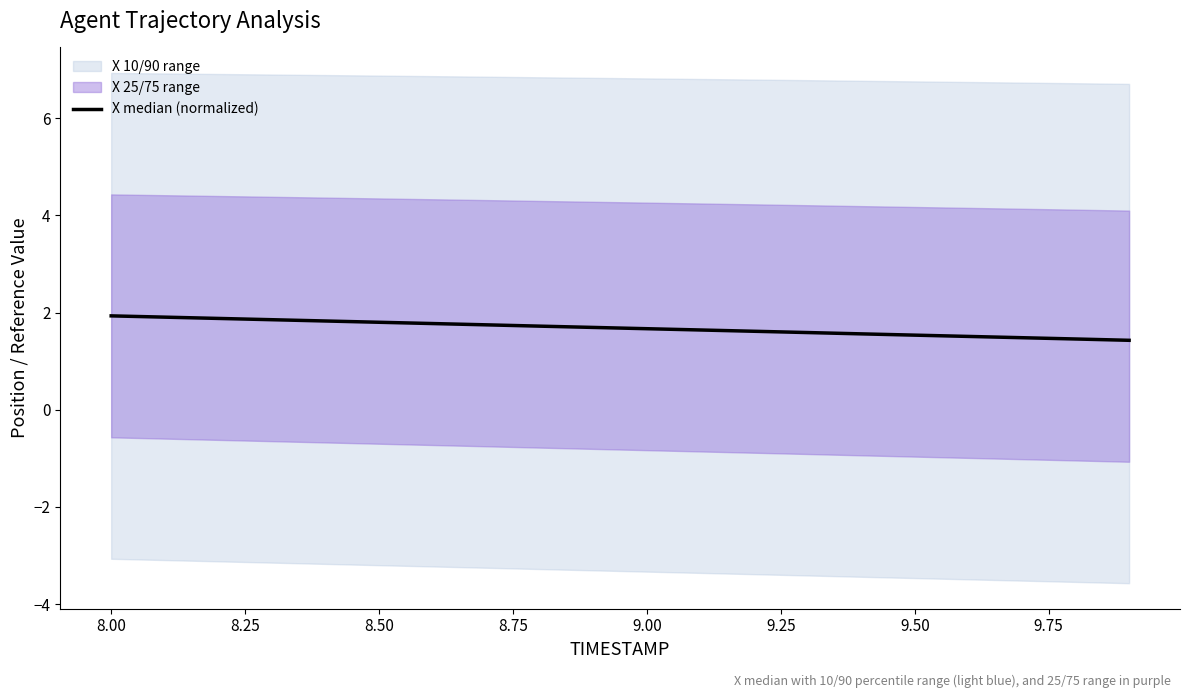

What is the greatest value displayed?

1.9